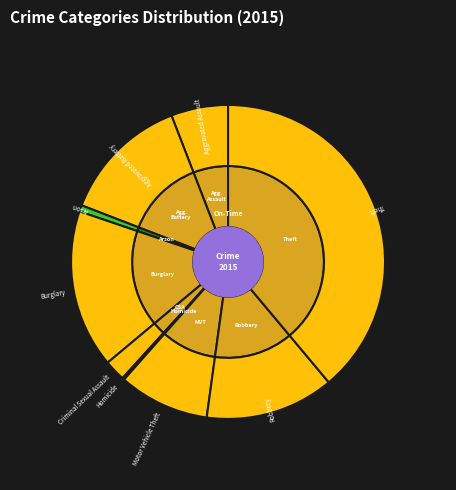

How many segments does this pie chart have?

9